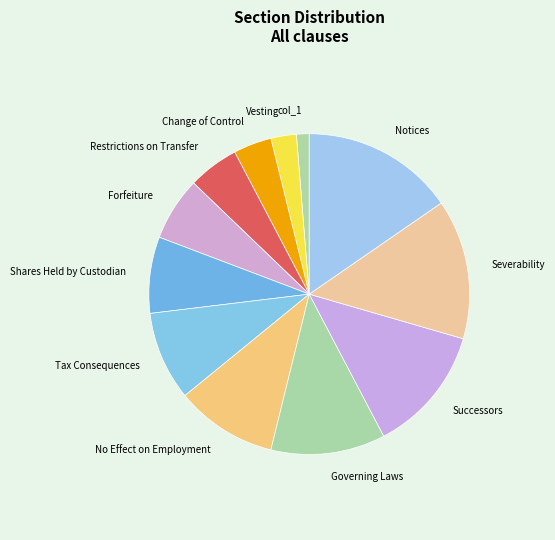

Is Notices the majority of the pie?

No